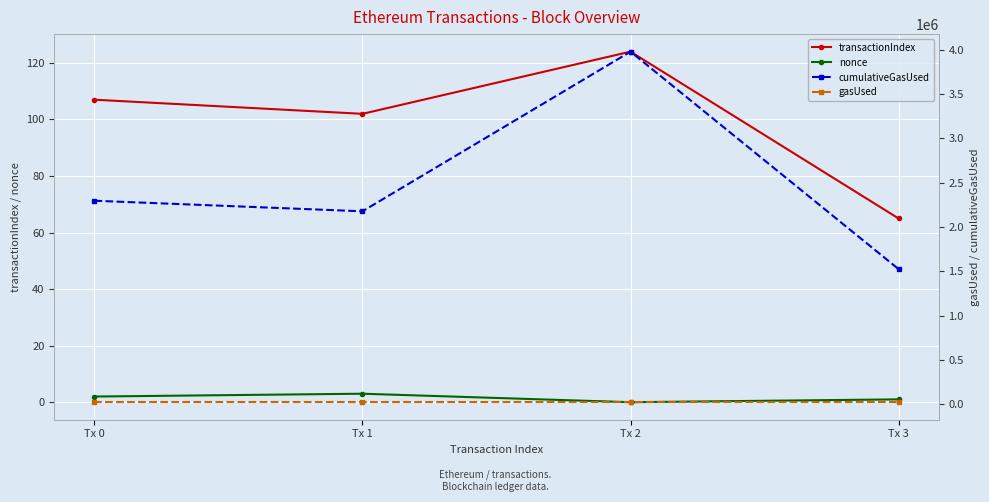

Is this an area chart (filled region under the line)?

No